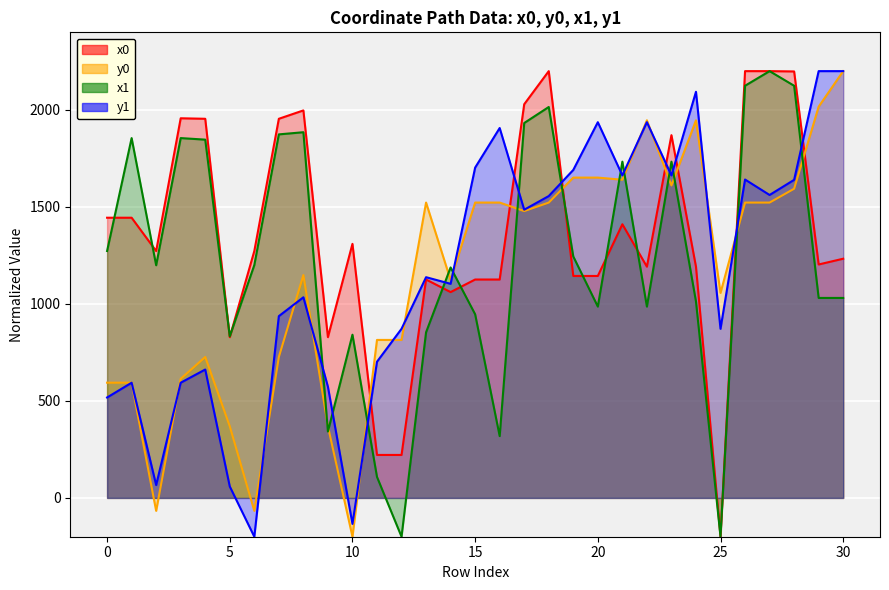

At which category is the sum across all series the highest?

28